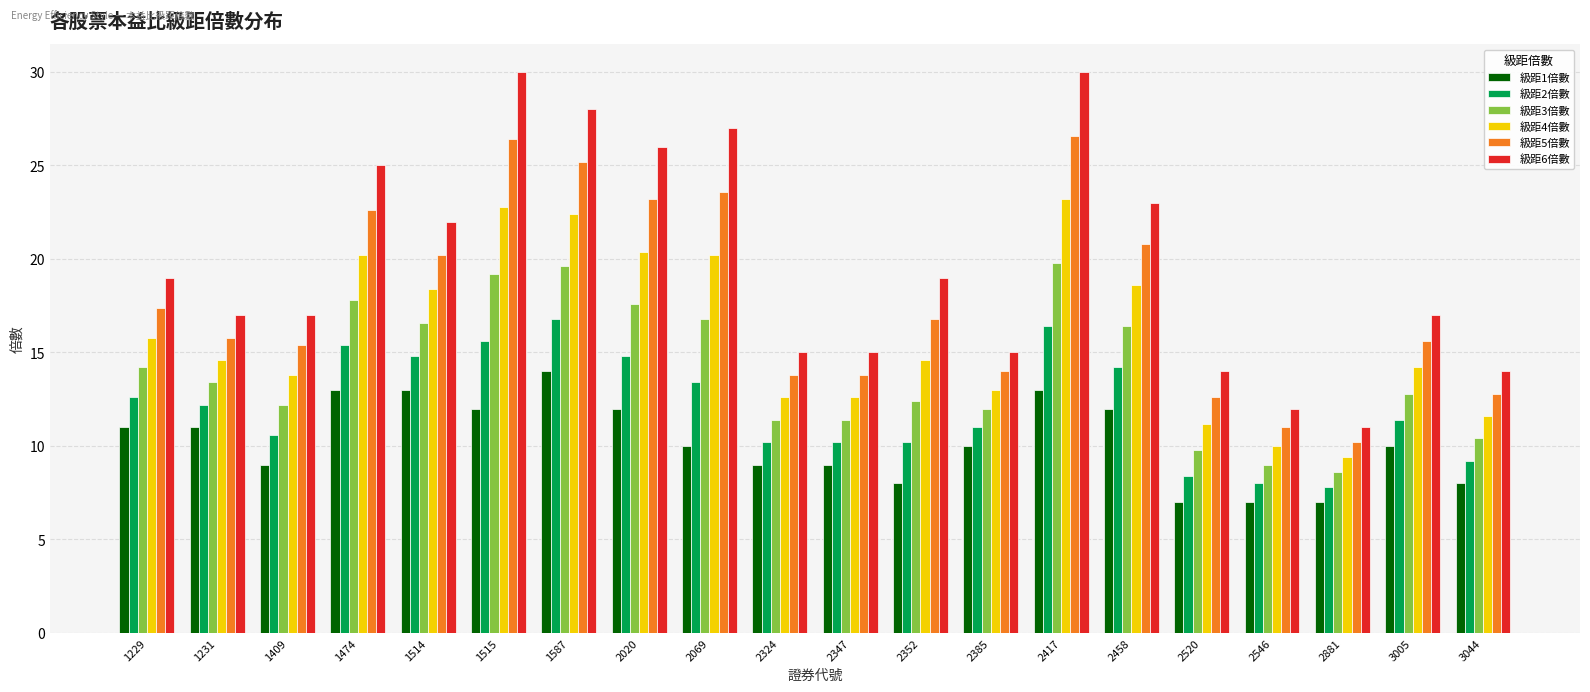

At which category is the sum across all series the highest?

2417